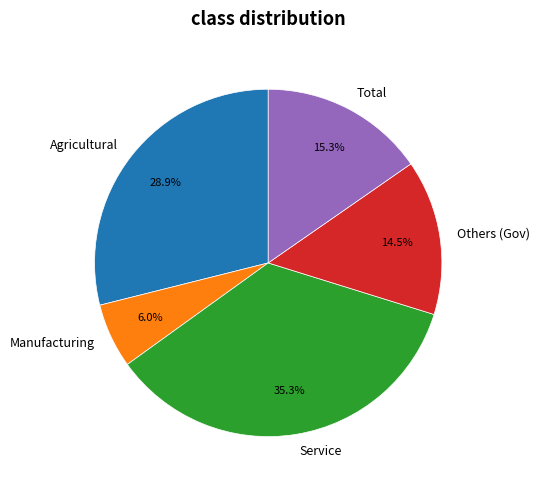

To the nearest percent, what is the difference between the Manufacturing and Agricultural slice percentages?

23%